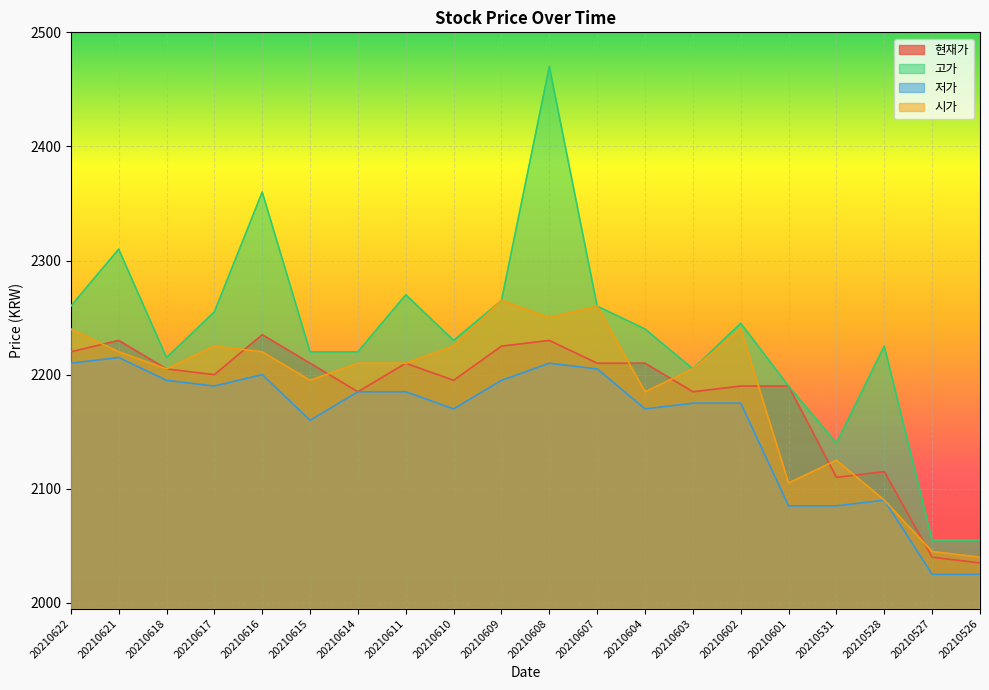

List the series in order of their peak value, highest first.

고가, 시가, 현재가, 저가